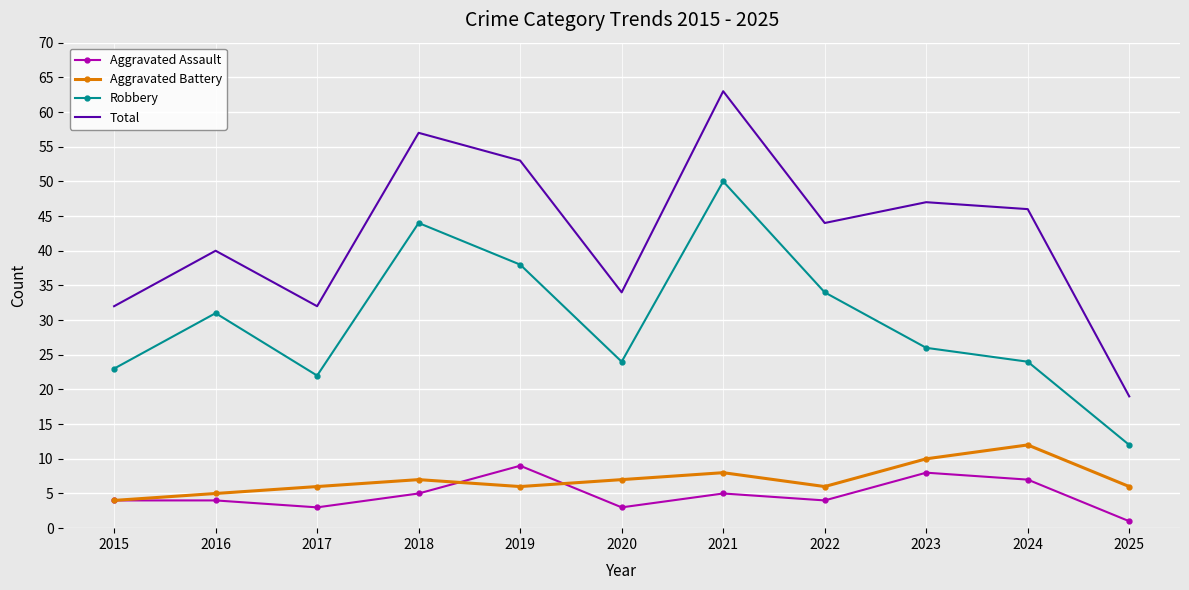

List the series in order of their peak value, lowest first.

Aggravated Assault, Aggravated Battery, Robbery, Total